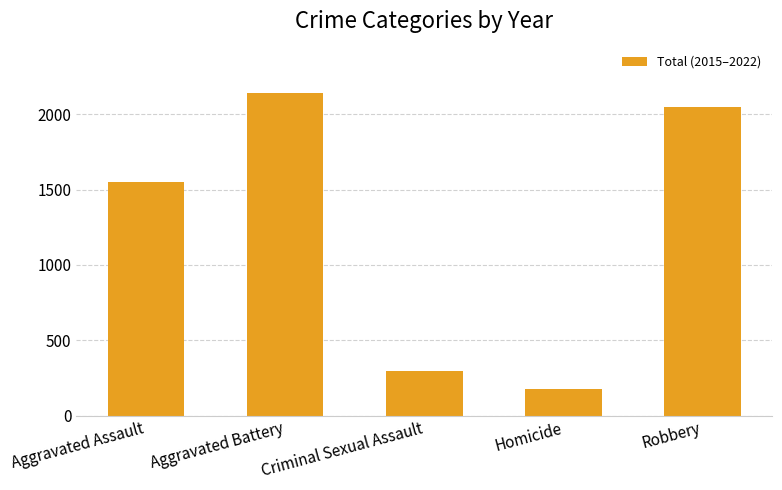

List the labels in order of value, largest first.

Aggravated Battery, Robbery, Aggravated Assault, Criminal Sexual Assault, Homicide